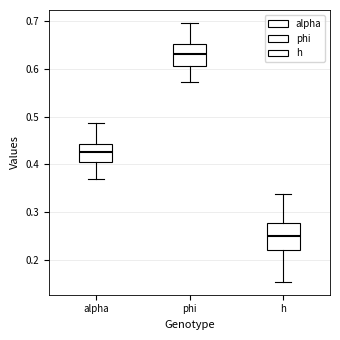

Reading left to right, transcribe this box plot: for each box, give where its median line is, the range the box spans, and where its two whiskers end, as read against the y-axis. The values are not printed on the chart, so give them approximately, as read against the axis.

alpha: median 0.43, box 0.40 to 0.44, whiskers 0.37 to 0.49
phi: median 0.63, box 0.61 to 0.65, whiskers 0.57 to 0.70
h: median 0.25, box 0.22 to 0.28, whiskers 0.15 to 0.34